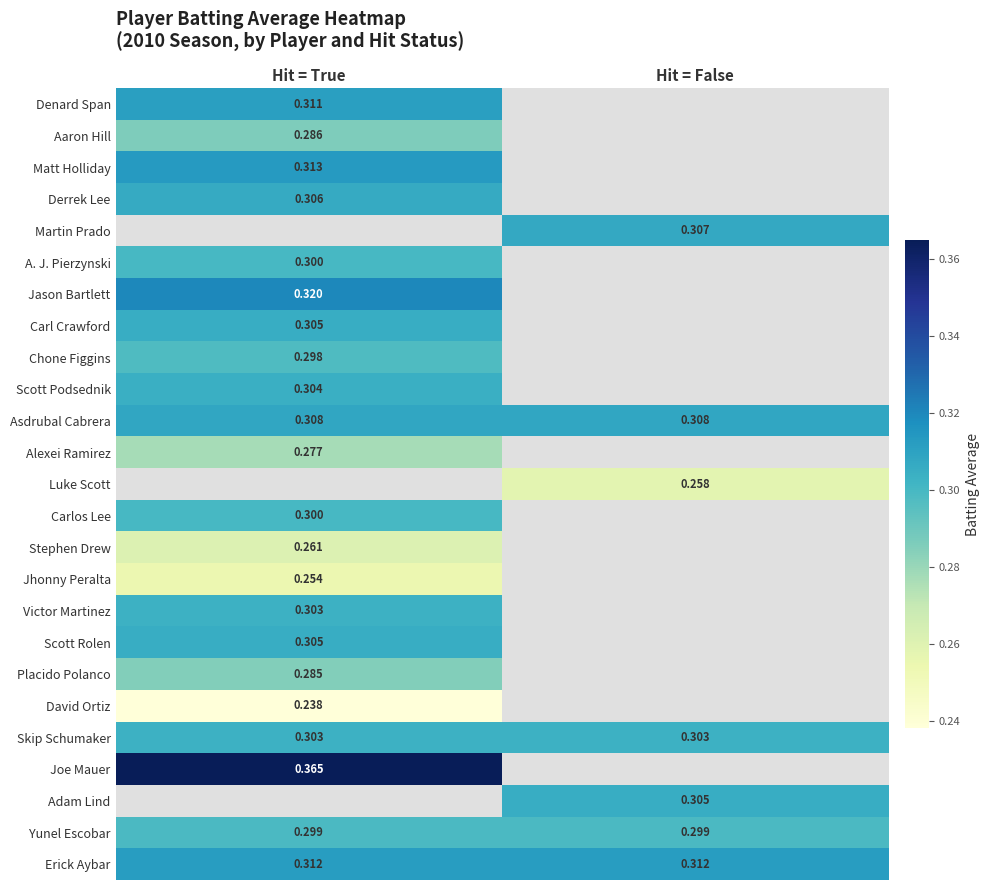

Between Hit = False and Hit = True, which is larger?

Hit = True